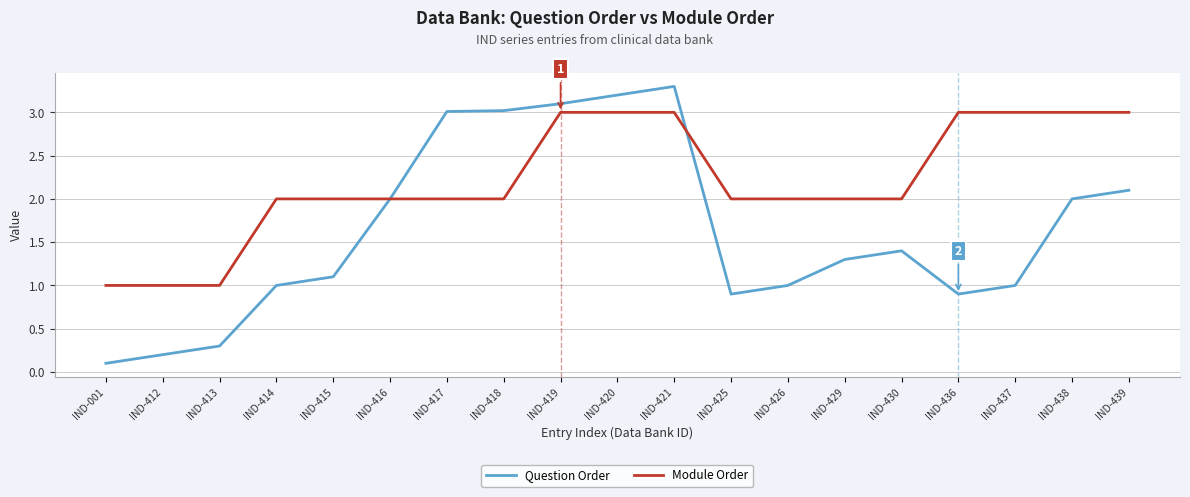

What is the average value of the Question Order series?

1.6